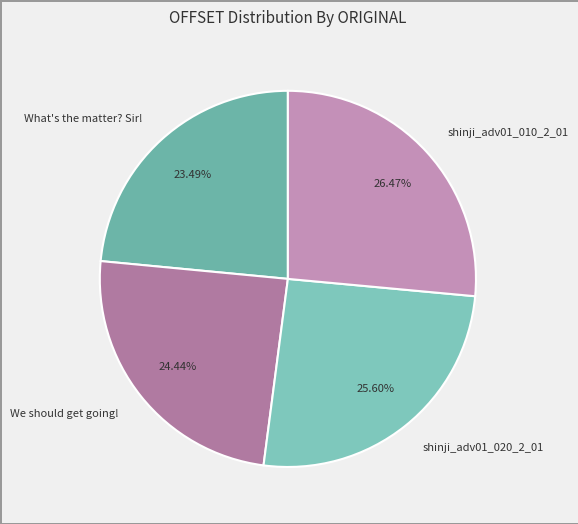

To the nearest percent, what is the difference between the shinji_adv01_020_2_01 and shinji_adv01_010_2_01 slice percentages?

1%